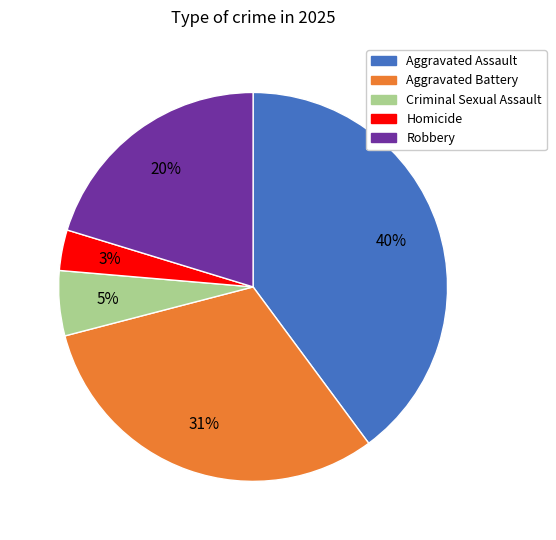

What is the smallest slice in the pie chart?

Homicide